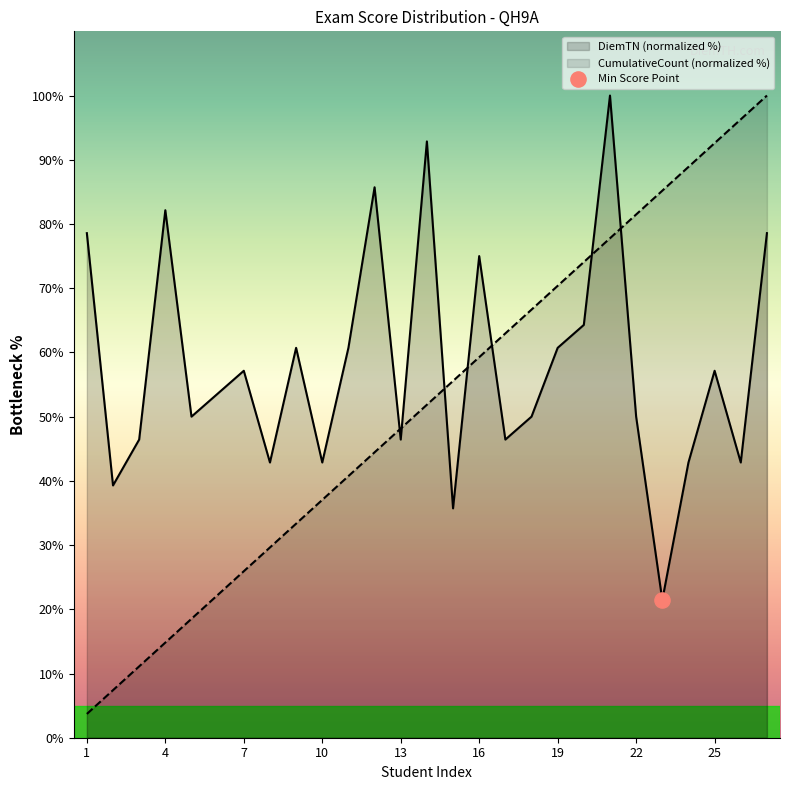

What are all the series names shown in the legend?

DiemTN, CumulativeCount